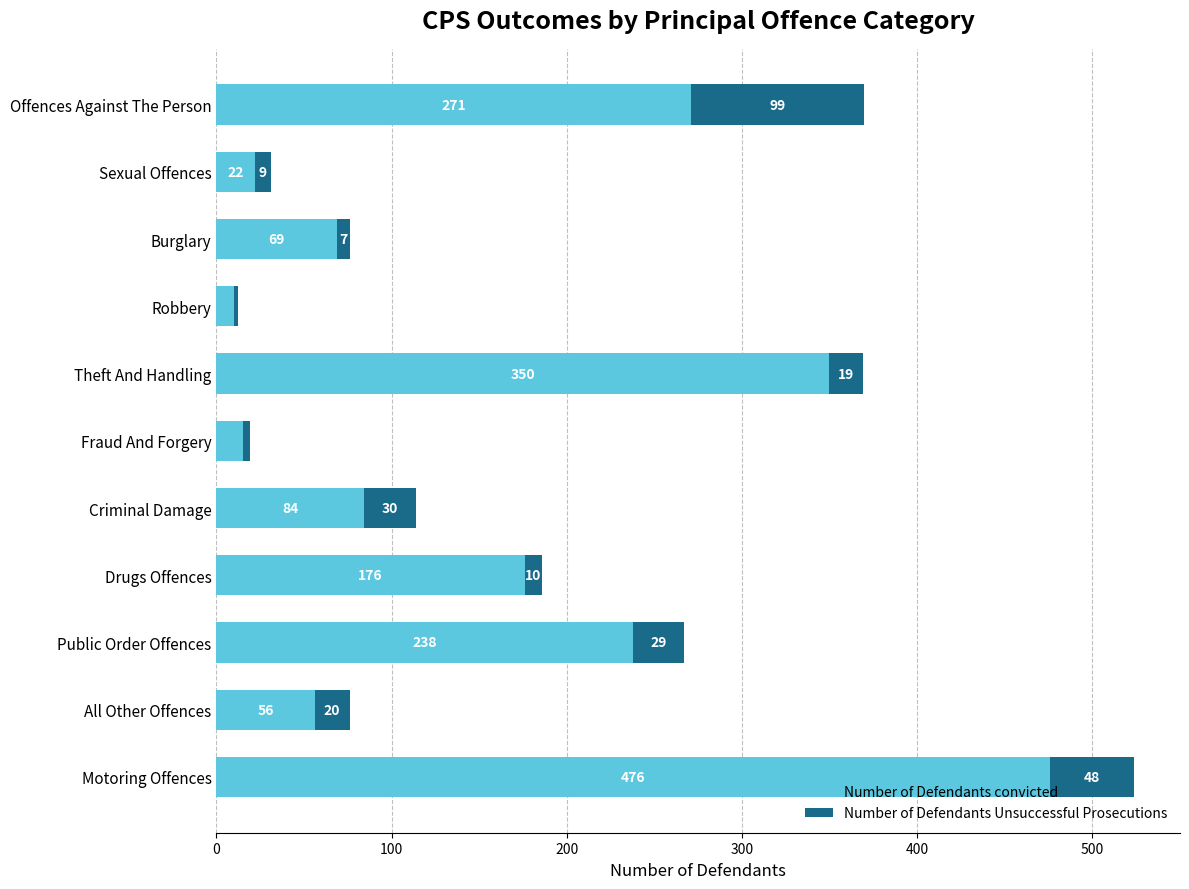

Is it true that Number of Defendants convicted equals 69 at Burglary?

True